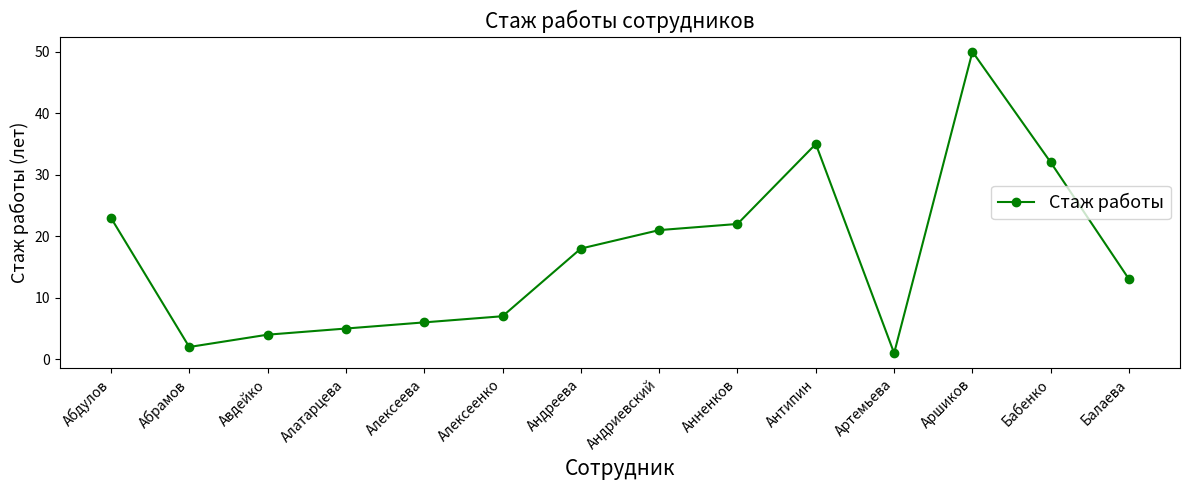

What is the sum of the values at Абдулов and Андреева?

41